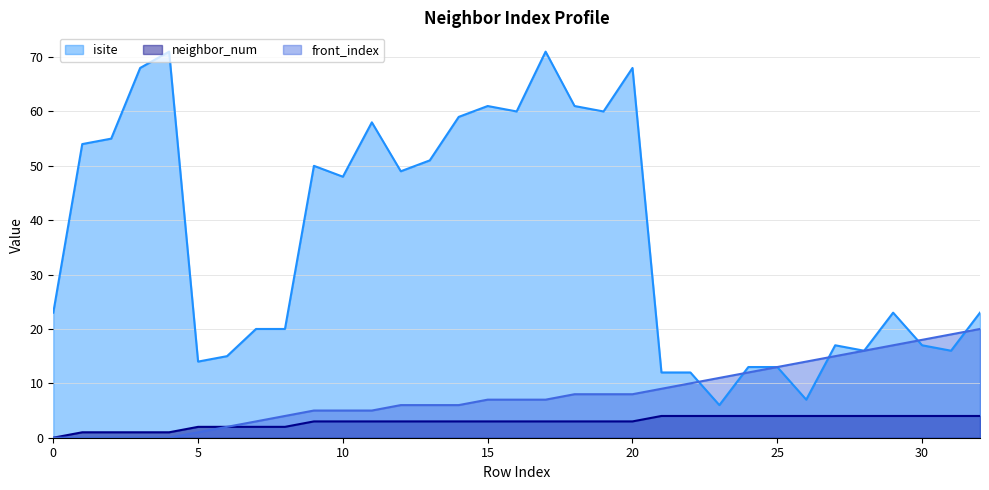

The front_index line series shows 6 at 13. True or false?

True